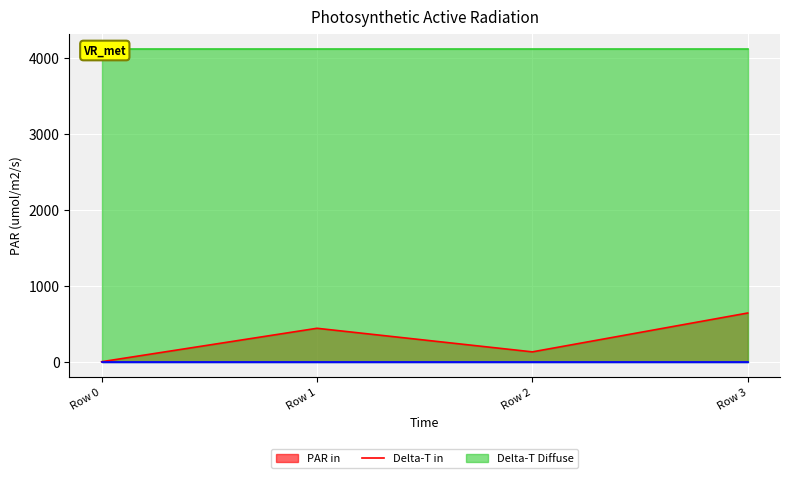

Reading right to left, extract all data points from this chart.

col_1: Row 3=641.0	Row 2=129.7	Row 1=440.0	Row 0=0.0
col_3: Row 3=4112.0	Row 2=4112.0	Row 1=4112.0	Row 0=4112.0
col_4: Row 3=0.0	Row 2=0.0	Row 1=0.0	Row 0=0.0